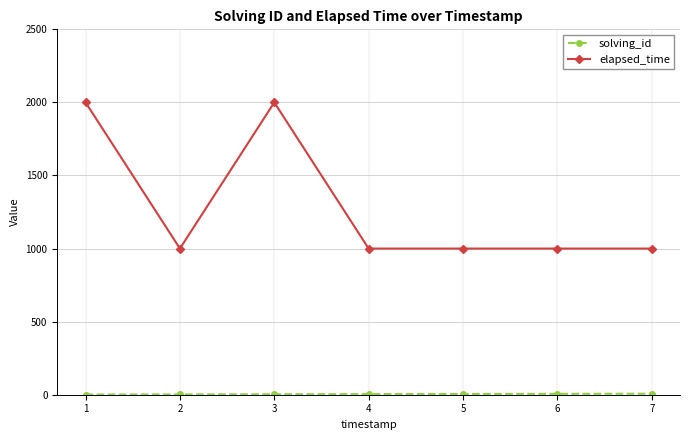

Which series has the largest range (max minus min)?

elapsed_time